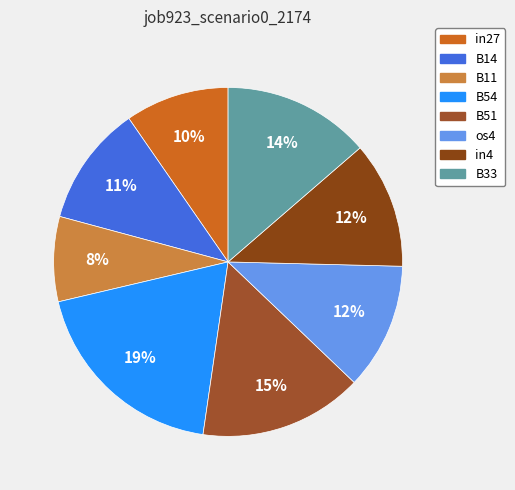

To the nearest percent, what is the difference between the largest and smallest slice percentages?

11%